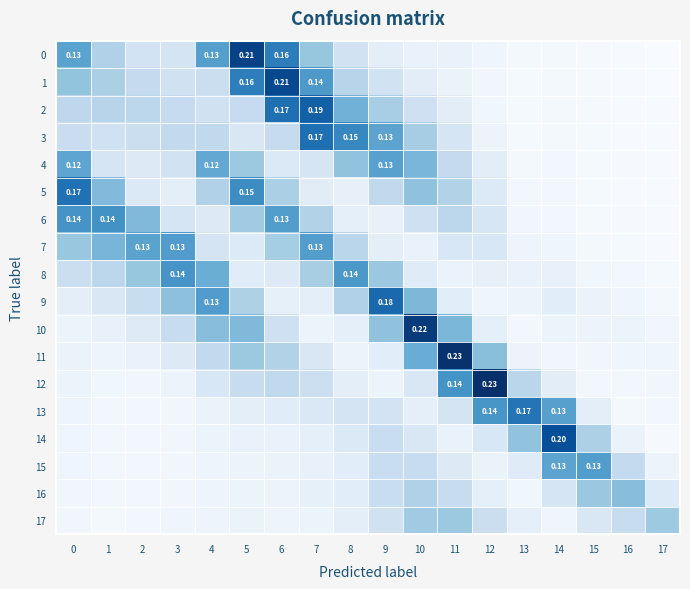

What is the greatest value displayed?

0.2